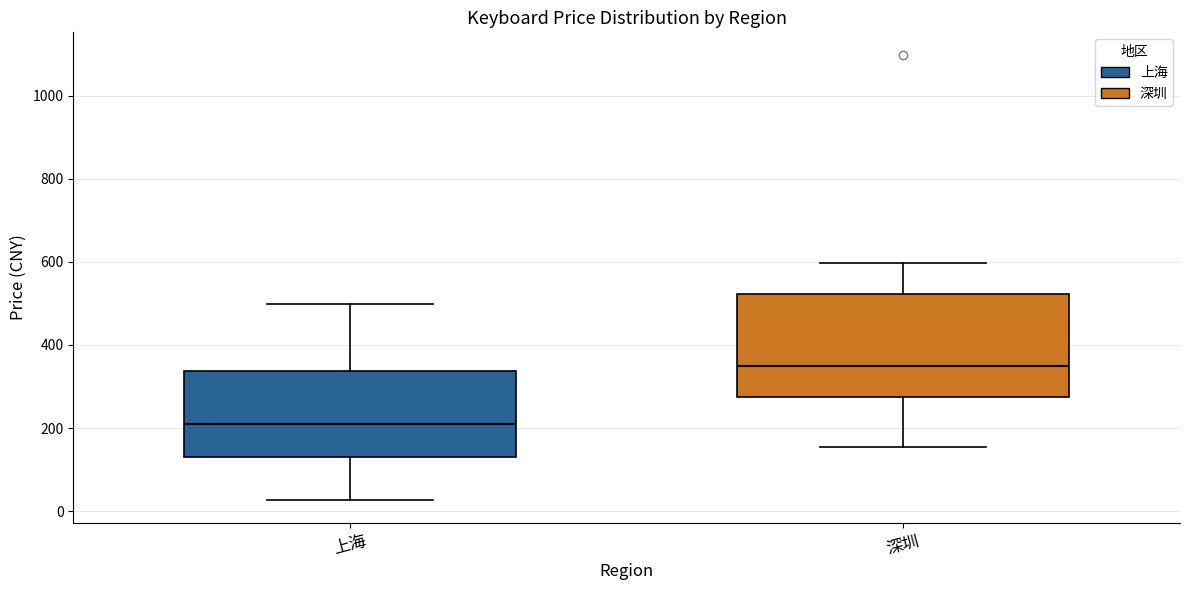

Reading left to right, transcribe this box plot: for each box, give where its median line is, the range the box spans, and where its two whiskers end, as read against the y-axis. The values are not printed on the chart, so give them approximately, as read against the axis.

上海: median 200, box 120 to 340, whiskers 20 to 500
深圳: median 340, box 280 to 520, whiskers 160 to 600